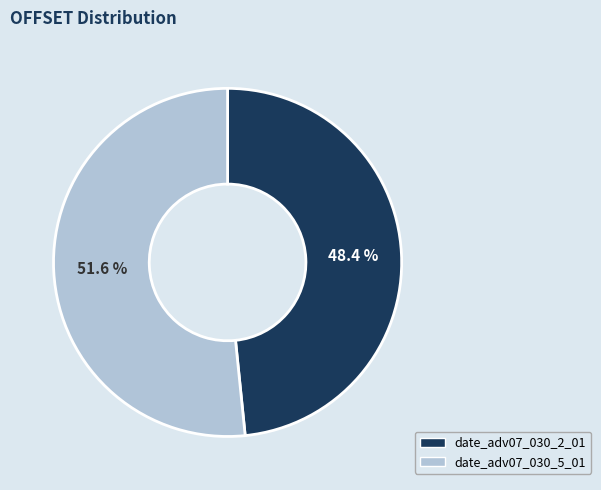

How many segments does this pie chart have?

2